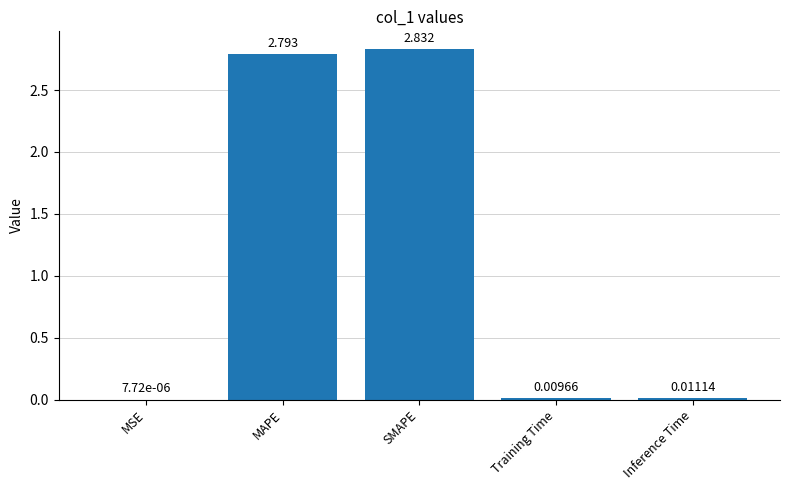

Which label corresponds to the largest value in the chart?

SMAPE